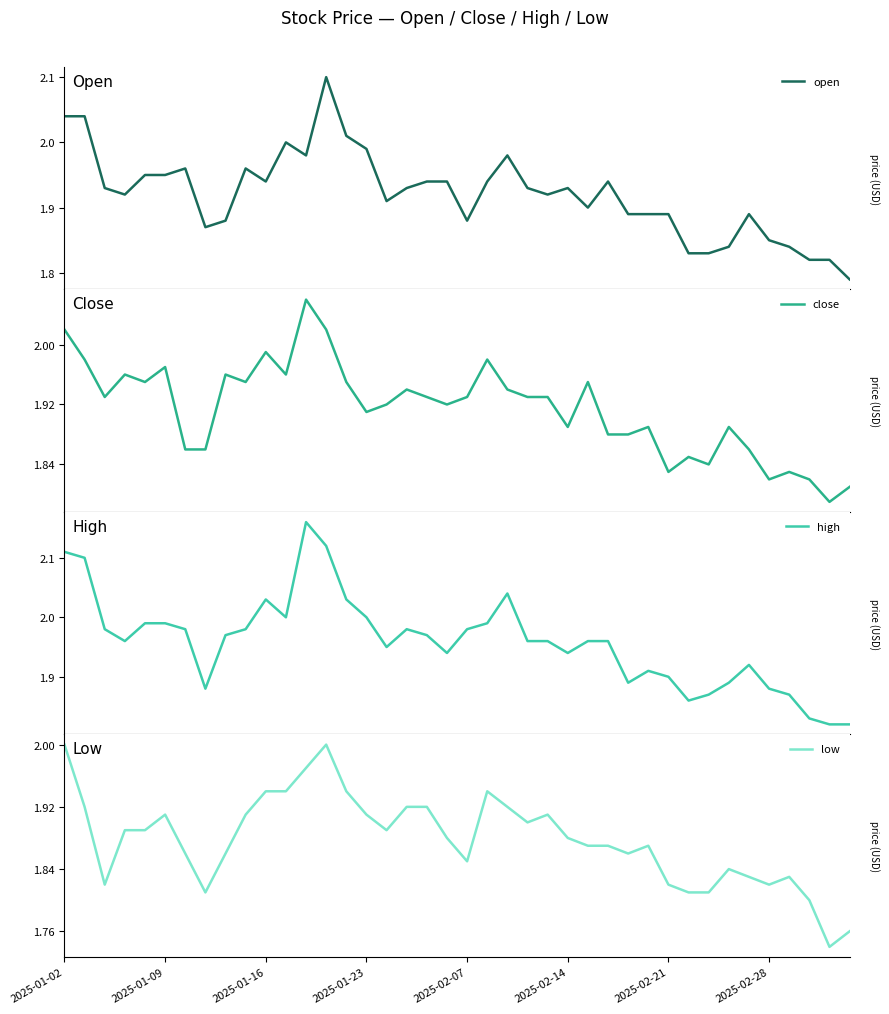

Does the chart have visible grid lines?

No